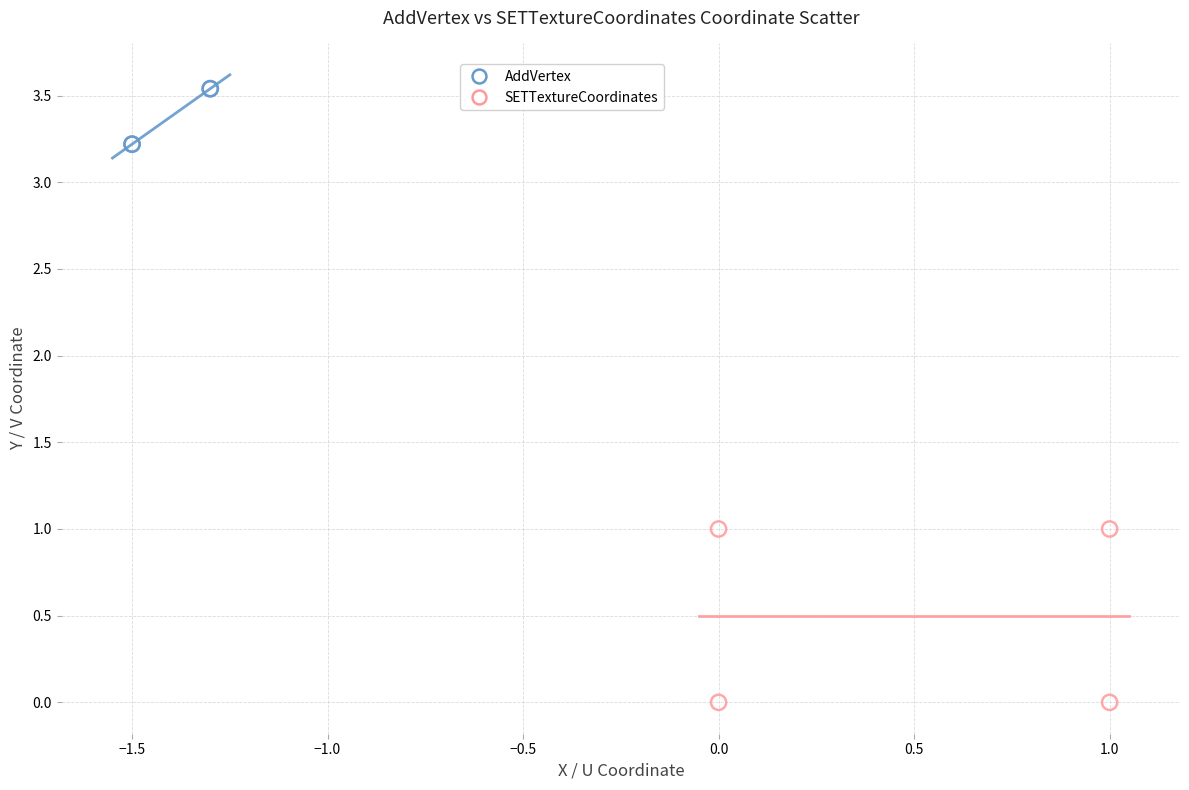

Which series has the widest spread of Y values?

SETTextureCoordinates